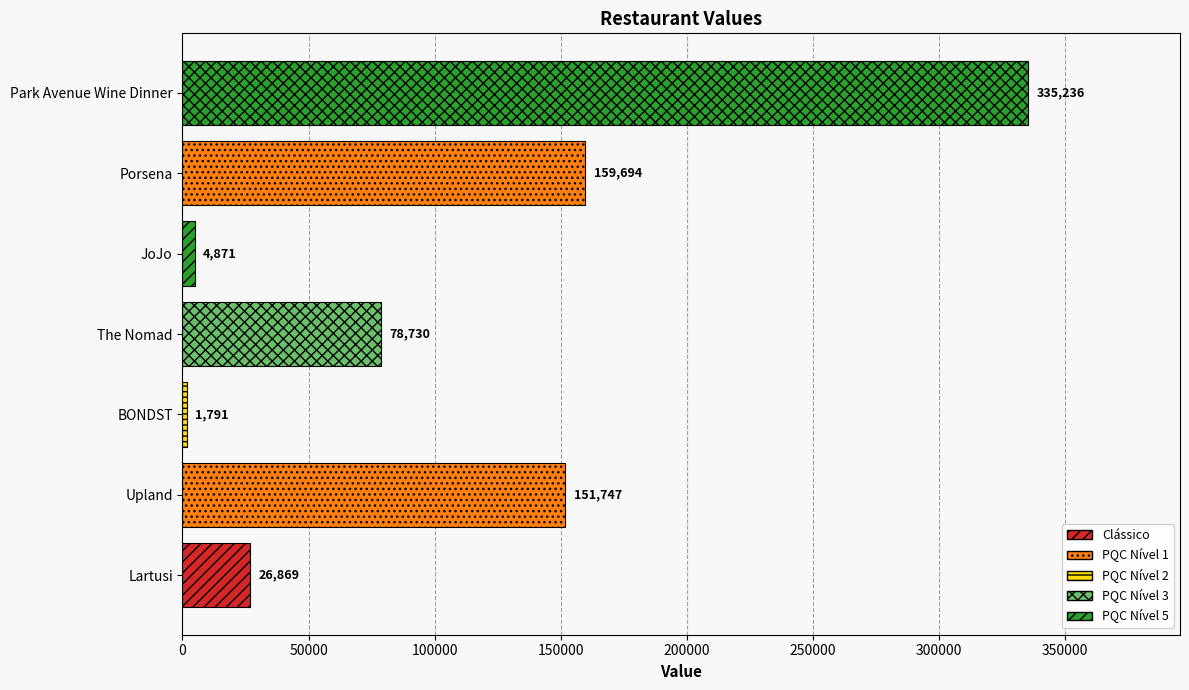

What is the sum of the values at Upland and Lartusi?

178616